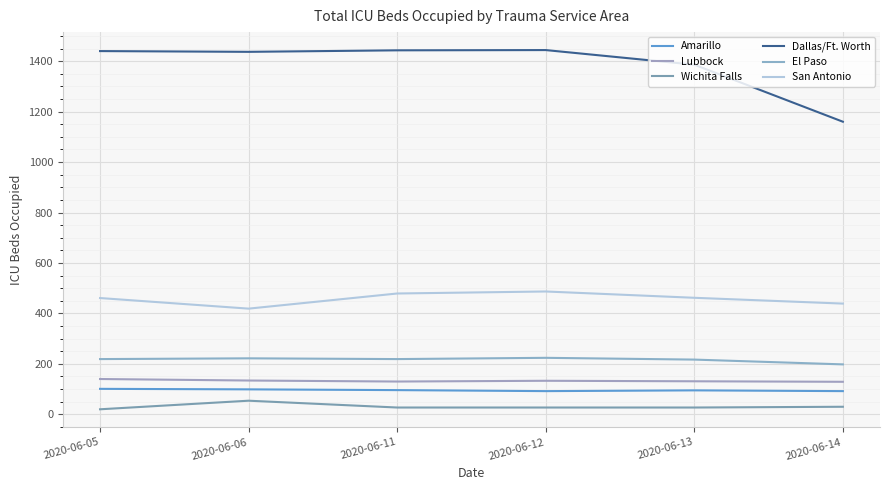

In Dallas/Ft. Worth, how many points are higher than both neighbors (excluding endpoints)?

1